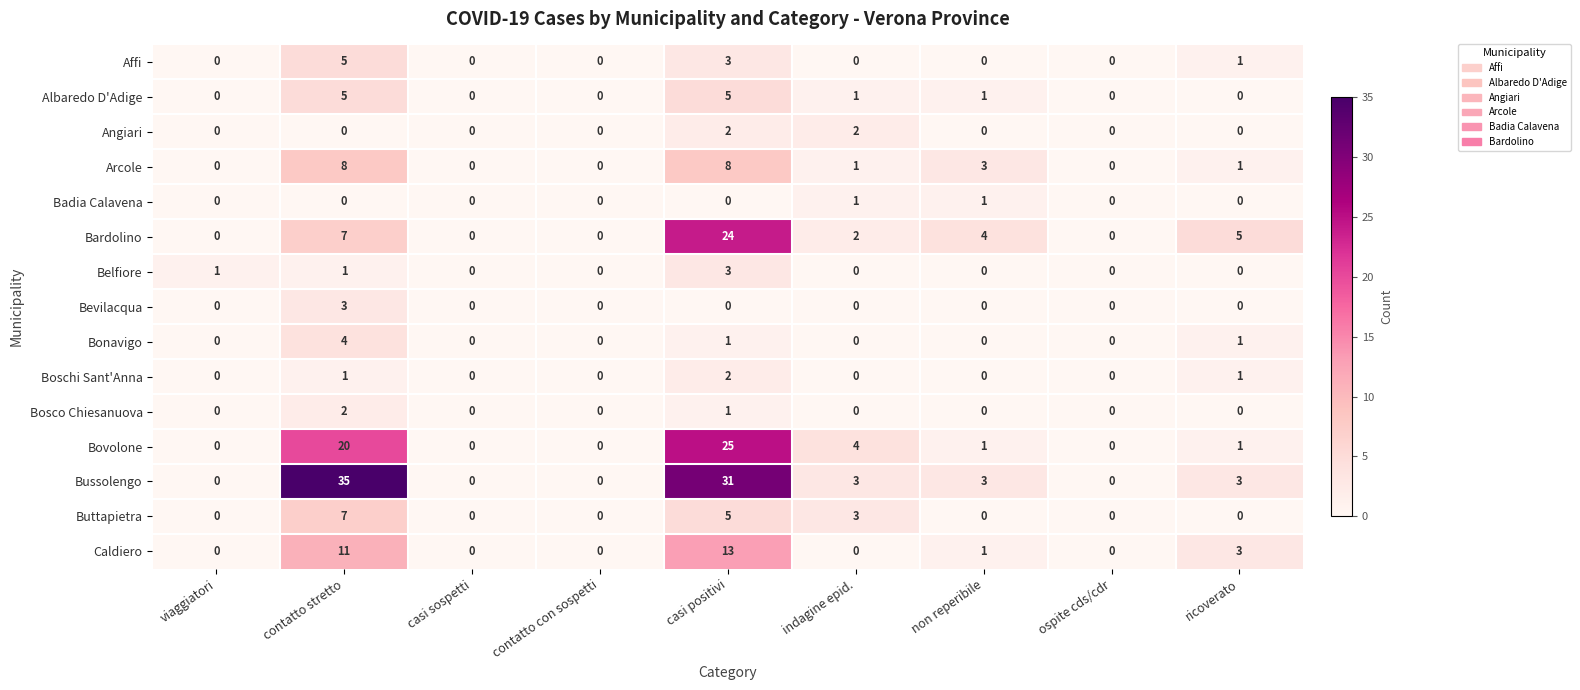

Count the Bosco Chiesanuova values in the range 0 to 1.

8